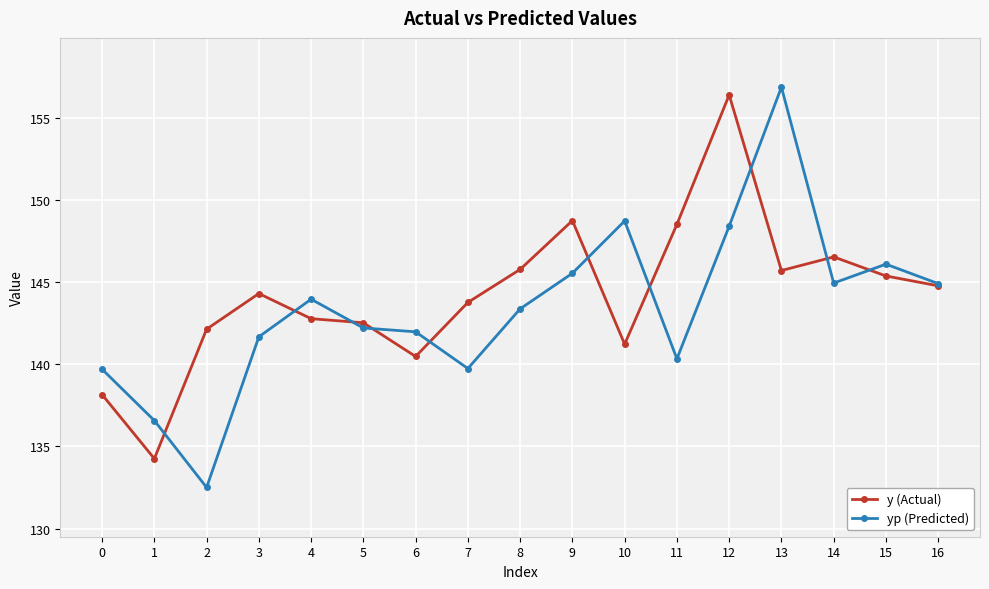

Is it true that yp (Predicted) equals 136.6 at 1?

True